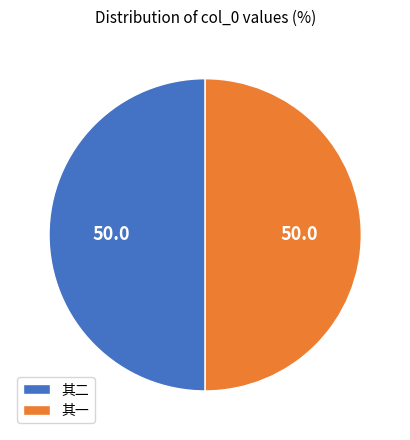

Is it true that 其二 is 50% of the pie?

True